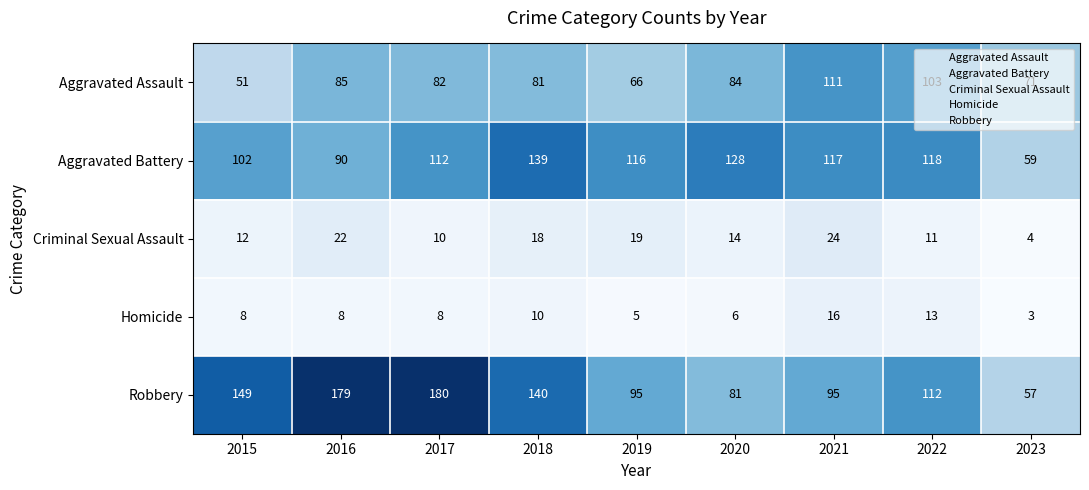

At how many categories does at least one series exceed 38?

9